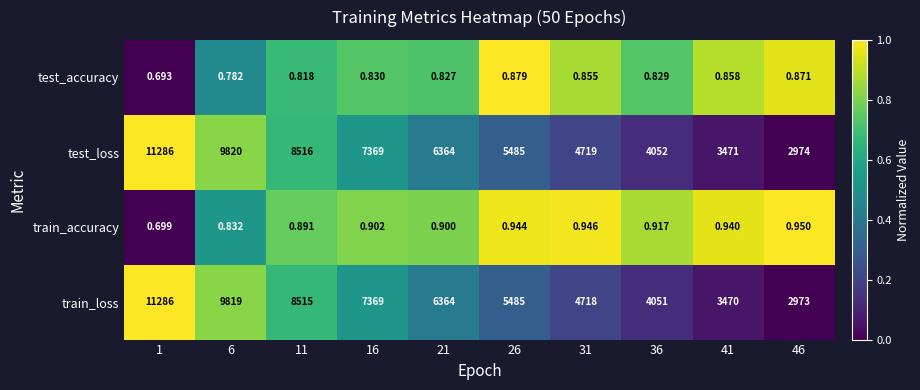

Which series has the largest range (max minus min)?

train_loss